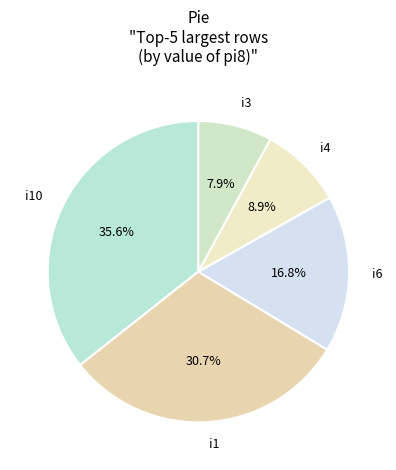

To the nearest percent, what is the difference between the largest and smallest slice percentages?

28%